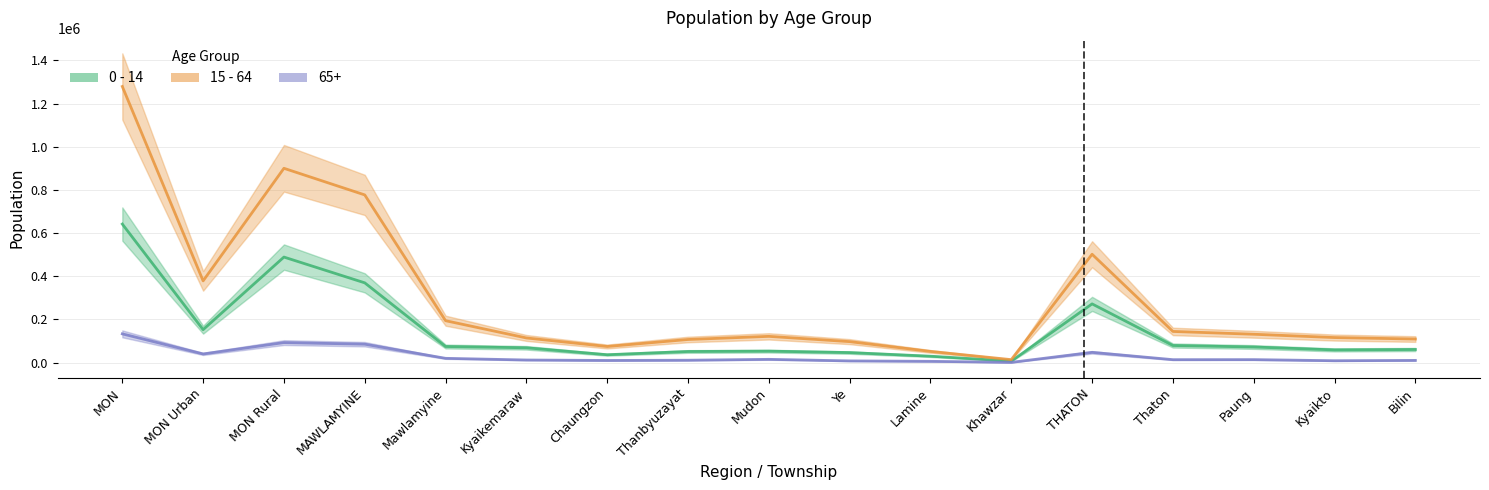

How many lines are shown in the chart?

2